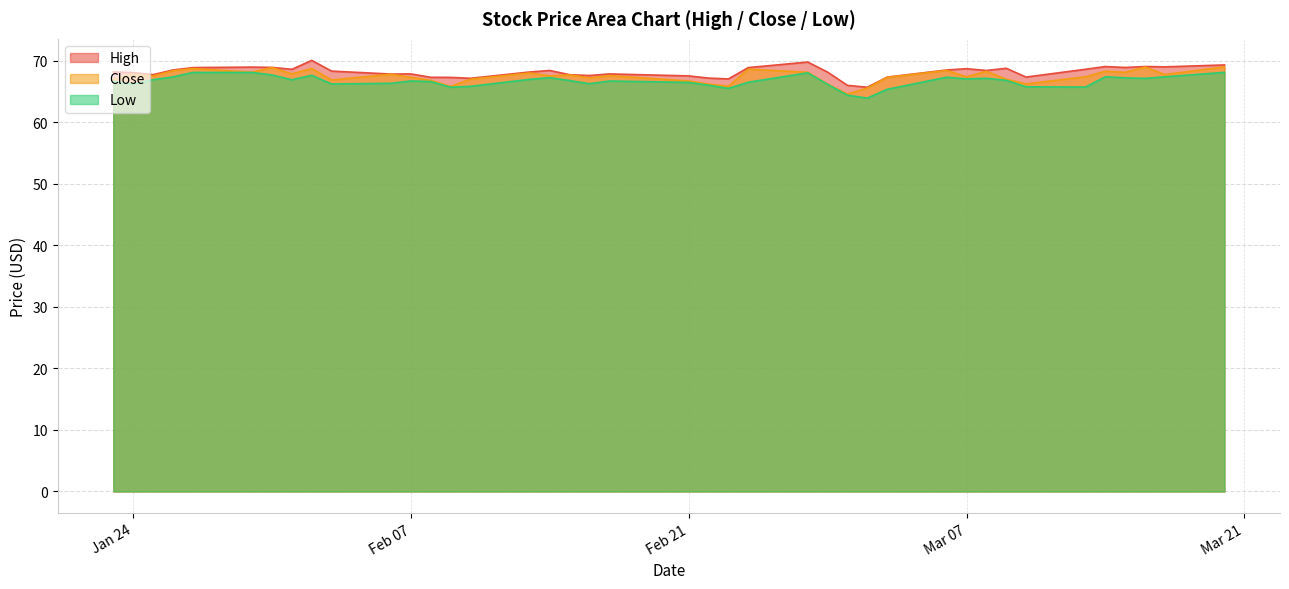

Rank the series by their maximum value, from highest to lowest.

High, Close, Low